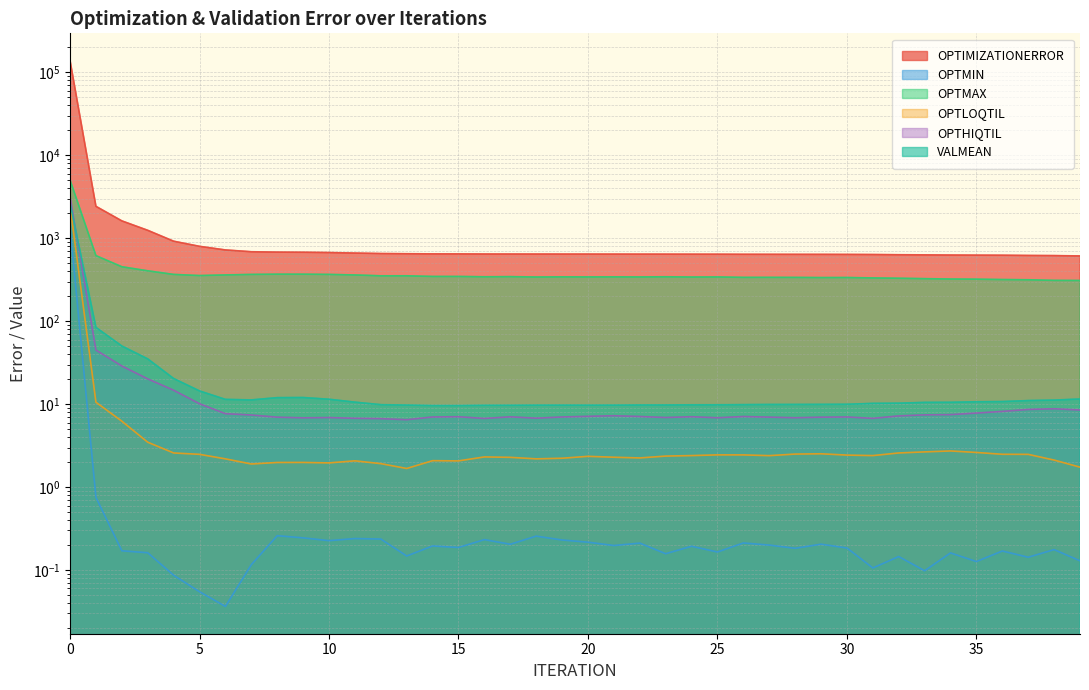

What is the highest value of the VALMEAN series?

2665.2